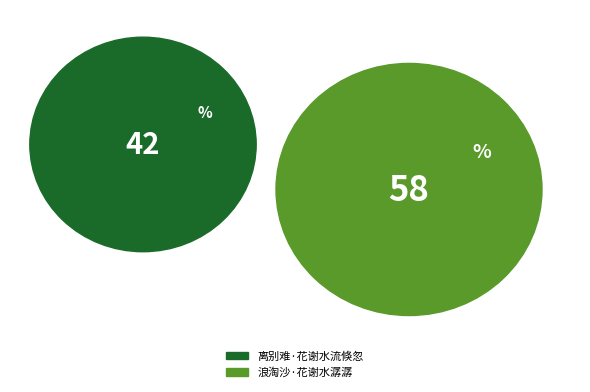

Rank the categories by value from lowest to highest.

离别难·花谢水流倏忽, 浪淘沙·花谢水潺潺